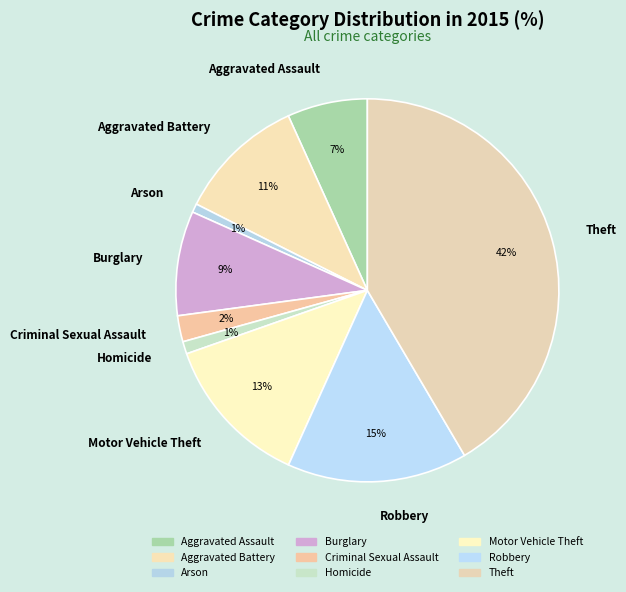

To the nearest percent, what is the difference between the largest and smallest slice percentages?

41%